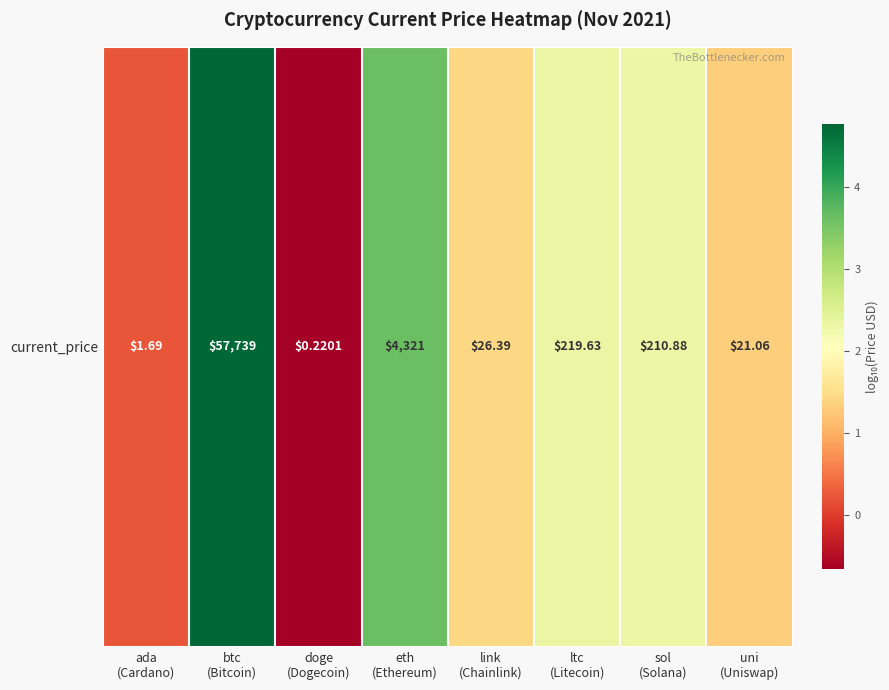

Rank the categories by value from highest to lowest.

btc
(Bitcoin), eth
(Ethereum), ltc
(Litecoin), sol
(Solana), link
(Chainlink), uni
(Uniswap), ada
(Cardano), doge
(Dogecoin)